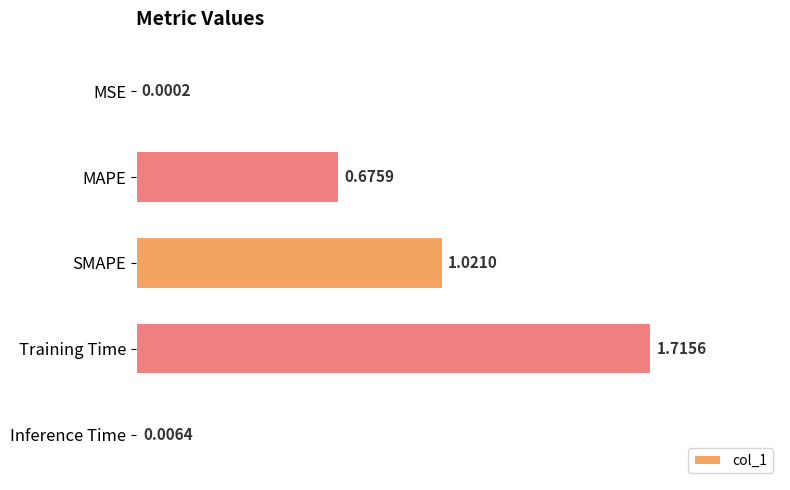

Which category has the highest value across all series?

Training Time